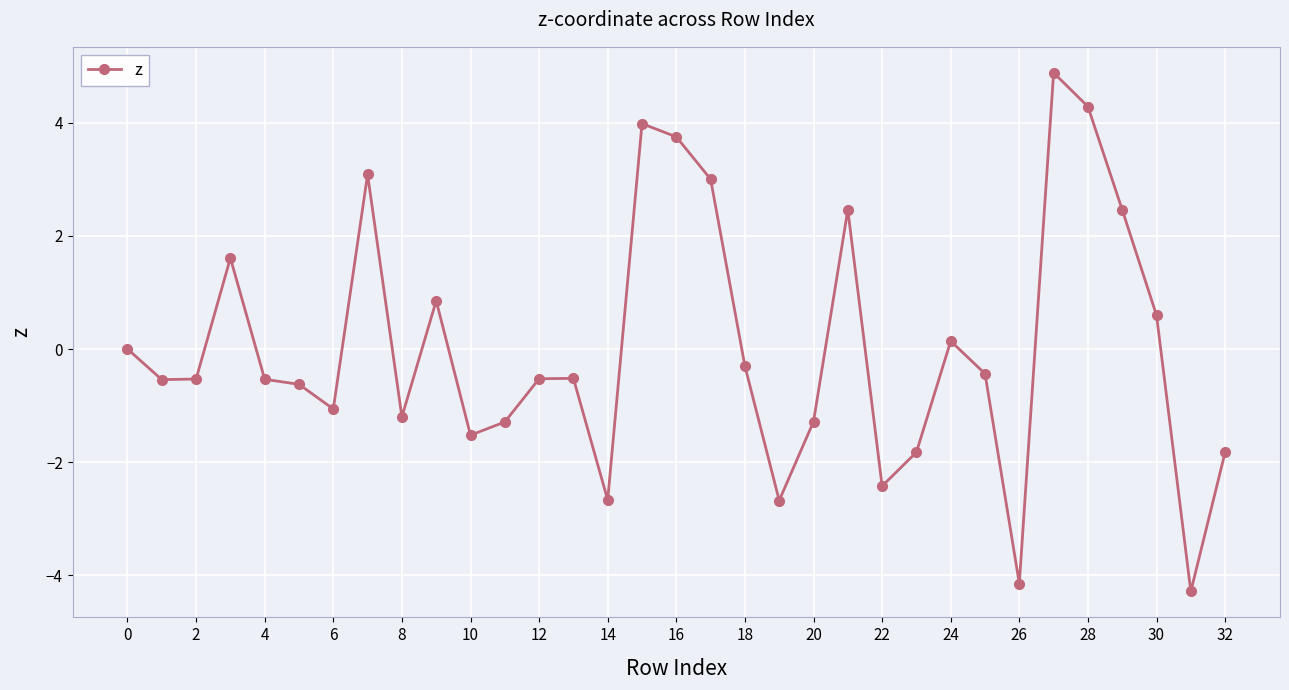

How many distinct data groups are displayed?

1